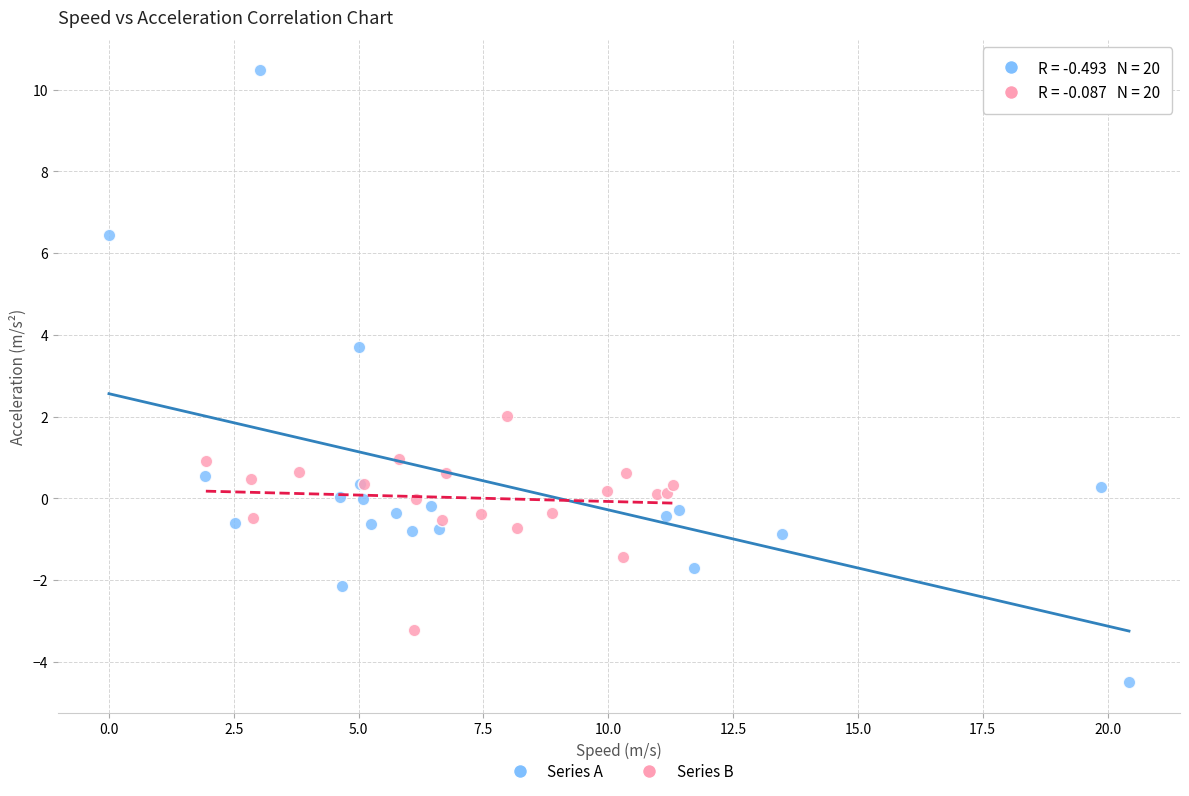

What are all the series names shown in the legend?

Series A, Series B